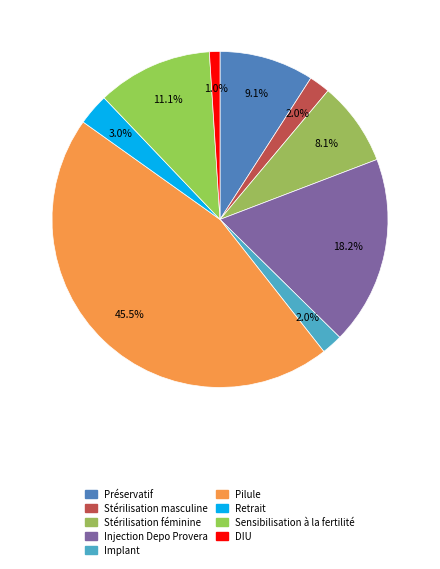

Combined, what portion of the pie is Implant and Préservatif?

11.1%